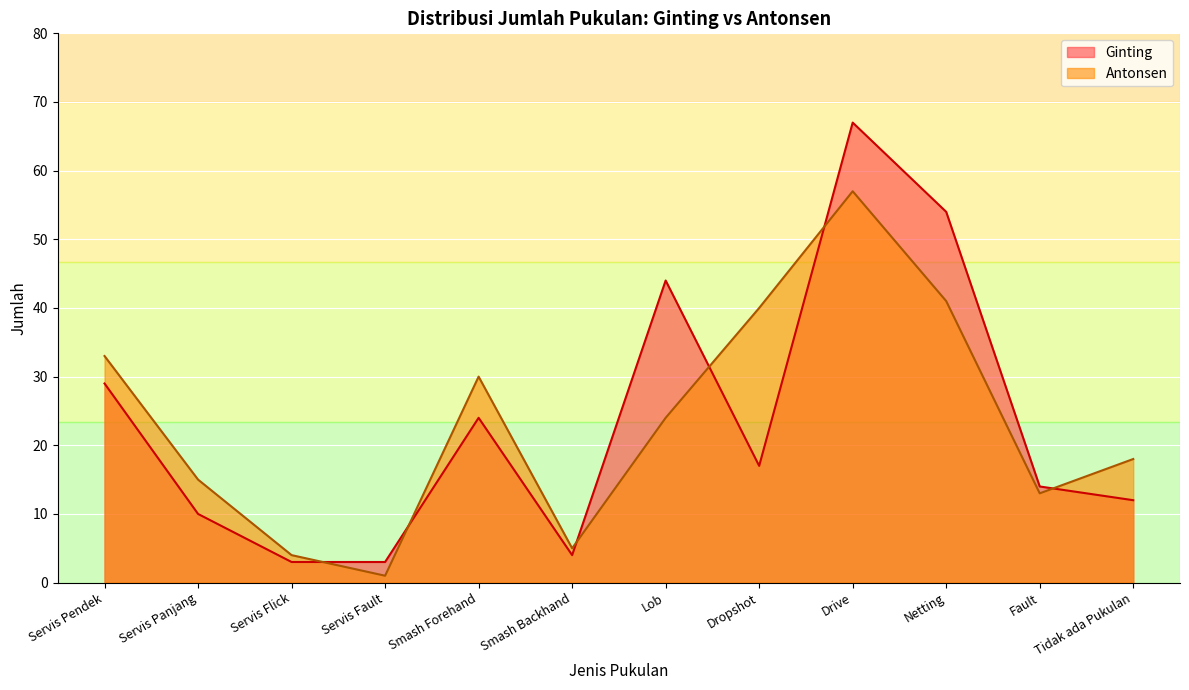

Count the number of data series in this chart.

2